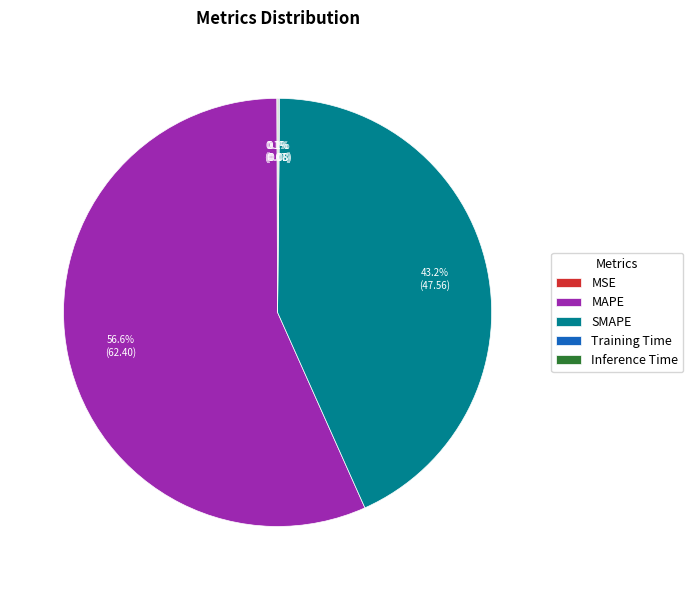

What is the largest slice in the pie chart?

MAPE